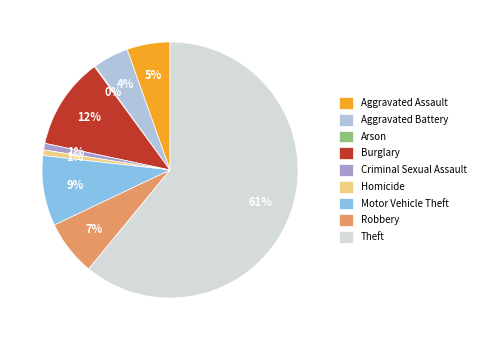

To the nearest percent, what is the difference between the Theft and Robbery slice percentages?

54%